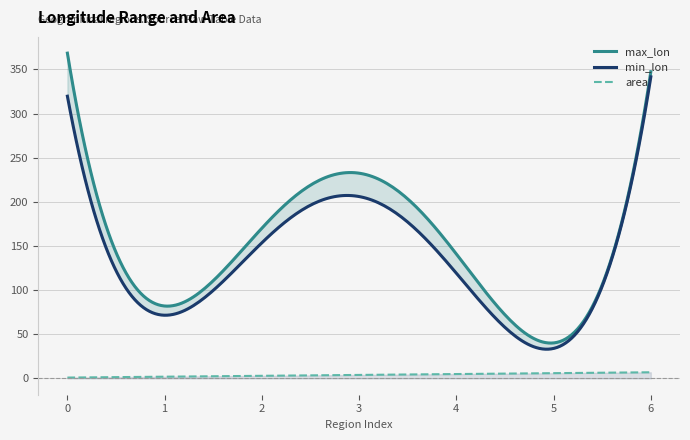

At 1, list the series in order from largest to smallest.

max_lon, min_lon, area